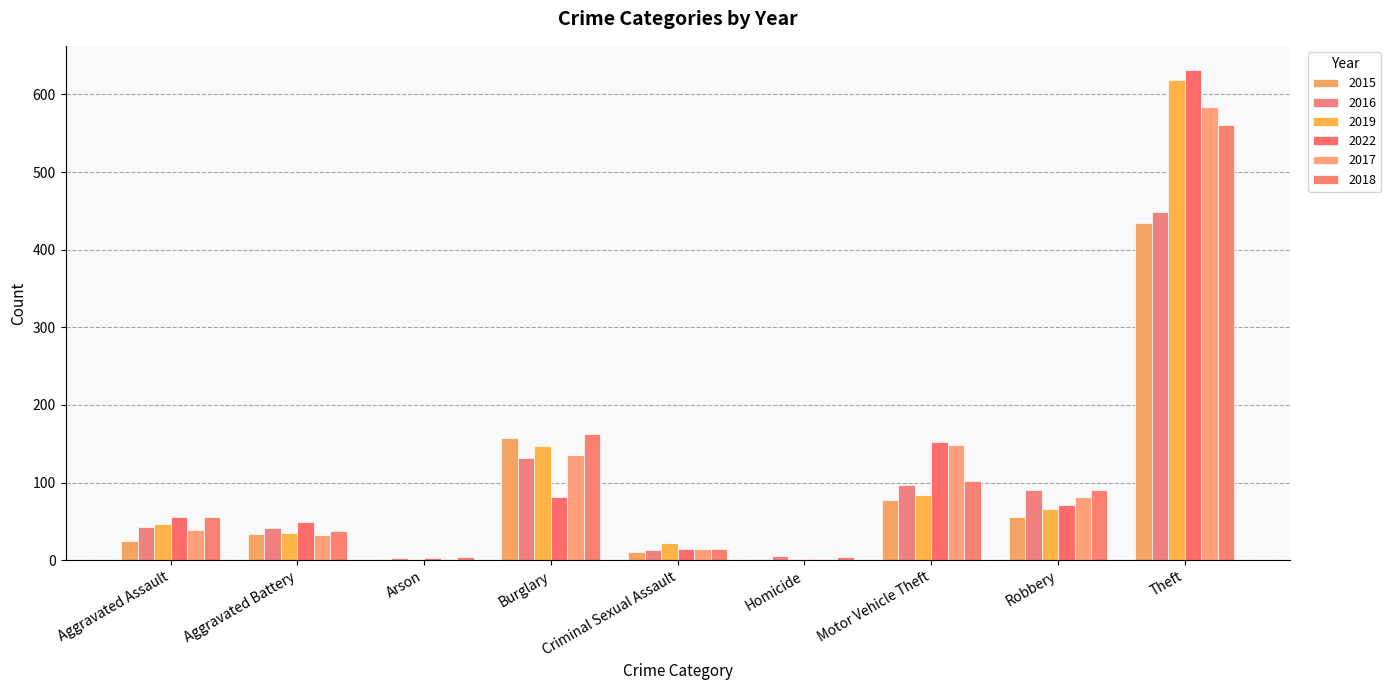

How many groups of bars are there?

9